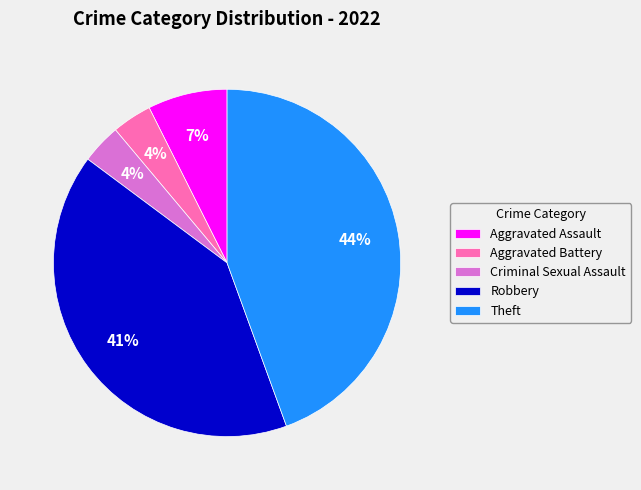

To the nearest percent, what portion does Robbery represent?

41%